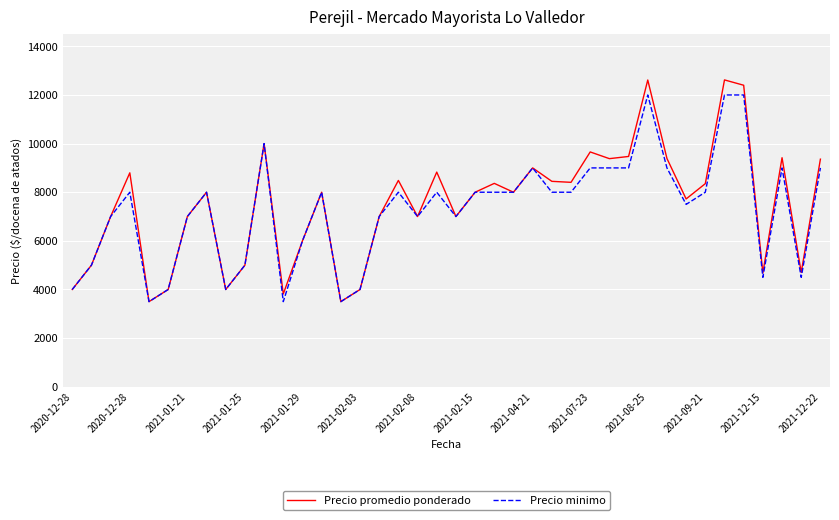

Which series has the widest spread of values?

Precio promedio ponderado